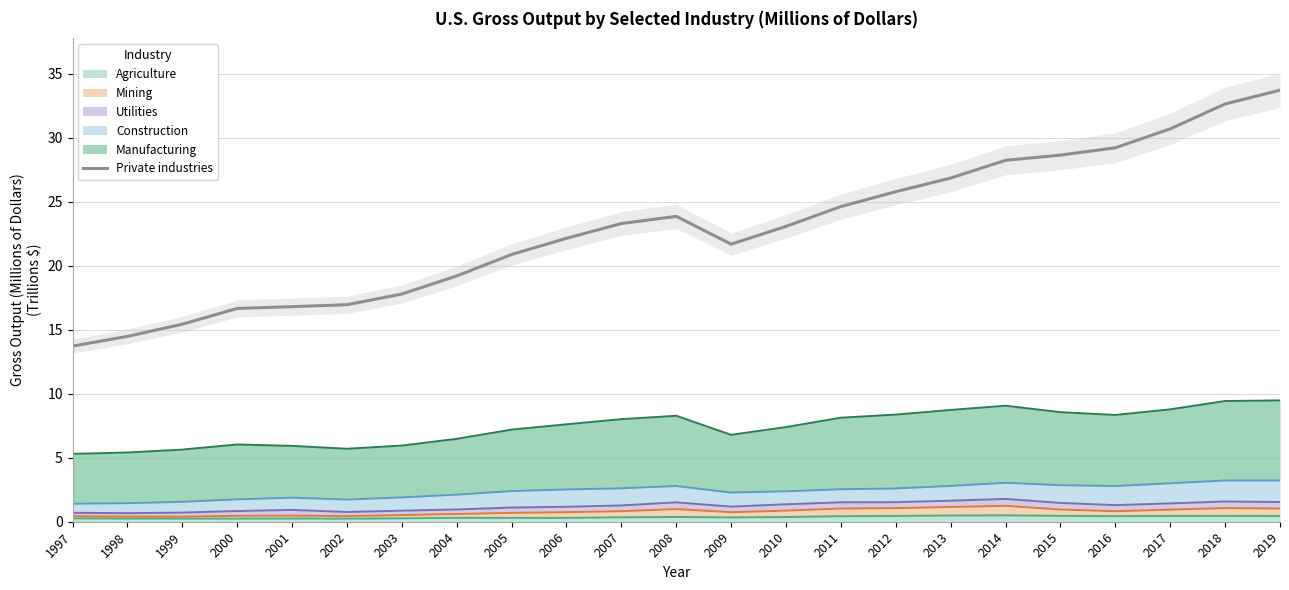

True or false: the data has more than 0 interior local peaks.

True